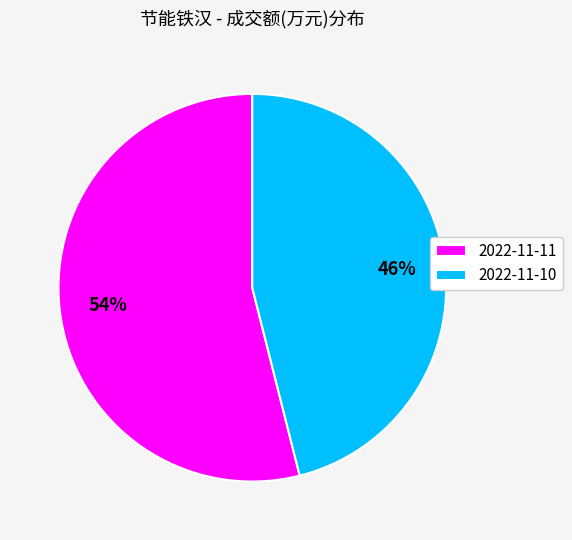

What is the smallest slice in the pie chart?

2022-11-10